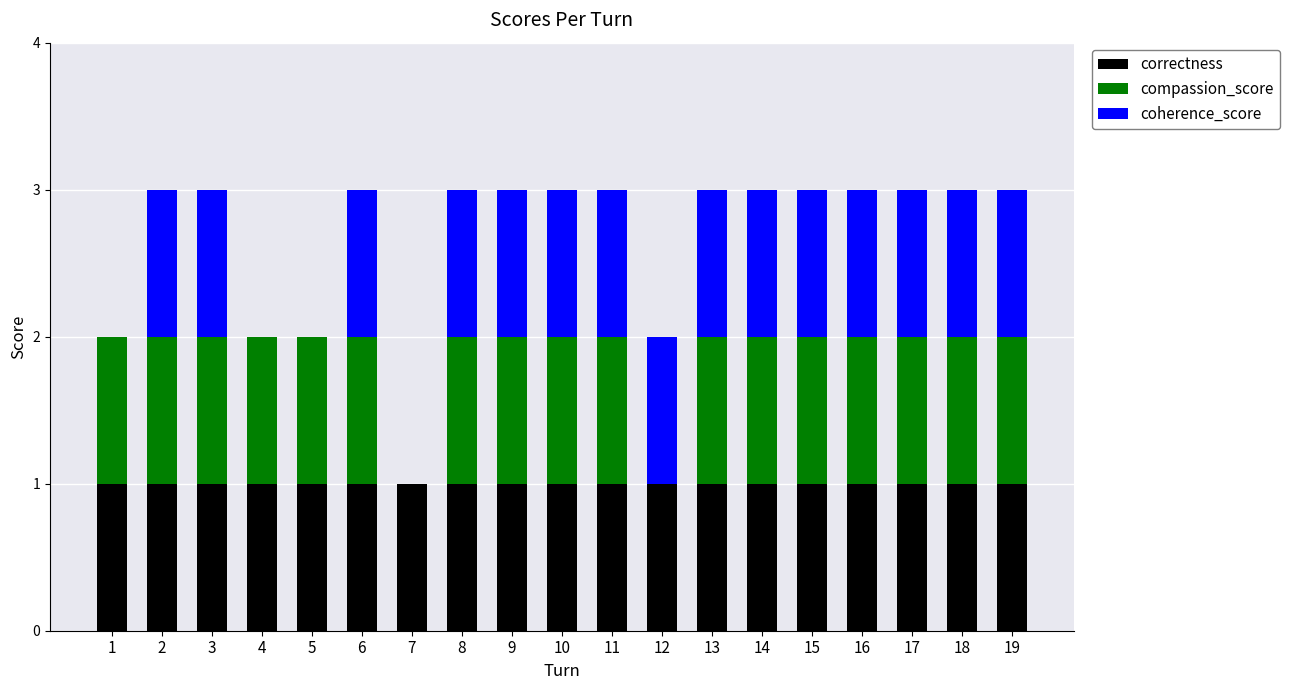

The correctness series shows 2 at 1. True or false?

False